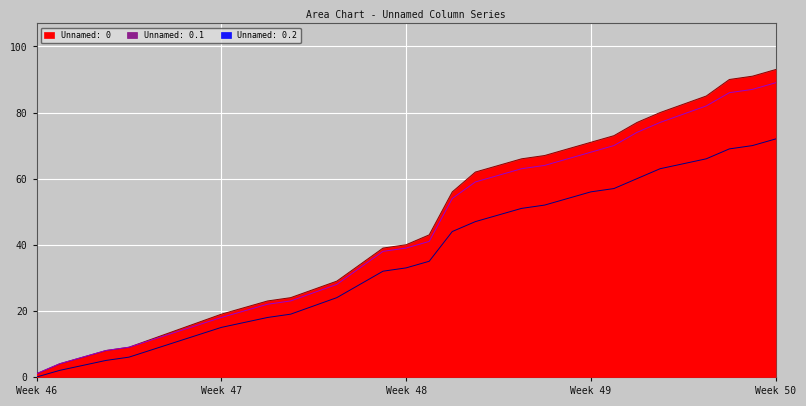

Rank the series by their average value, from lowest to highest.

Unnamed: 0.2, Unnamed: 0.1, Unnamed: 0